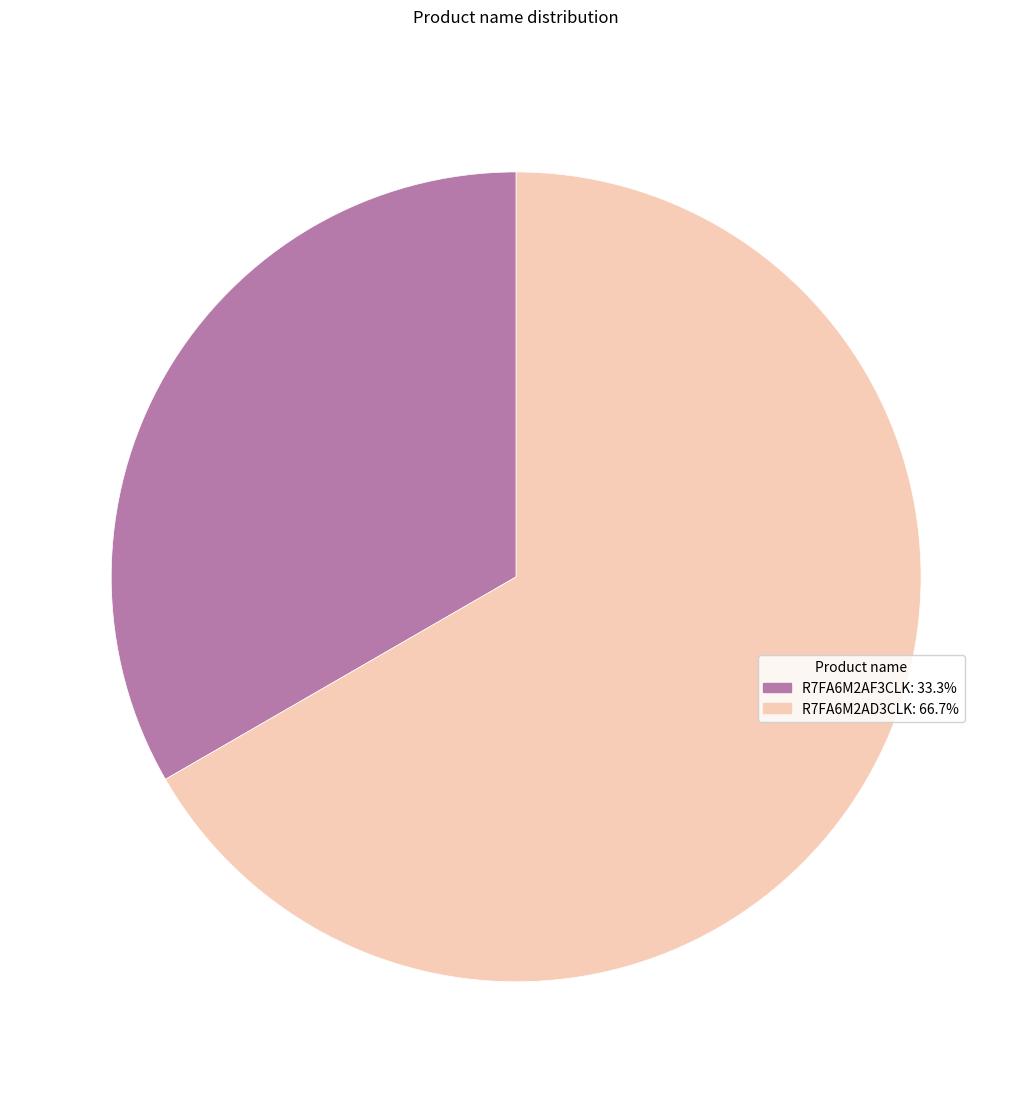

What is the largest slice in the pie chart?

R7FA6M2AD3CLK